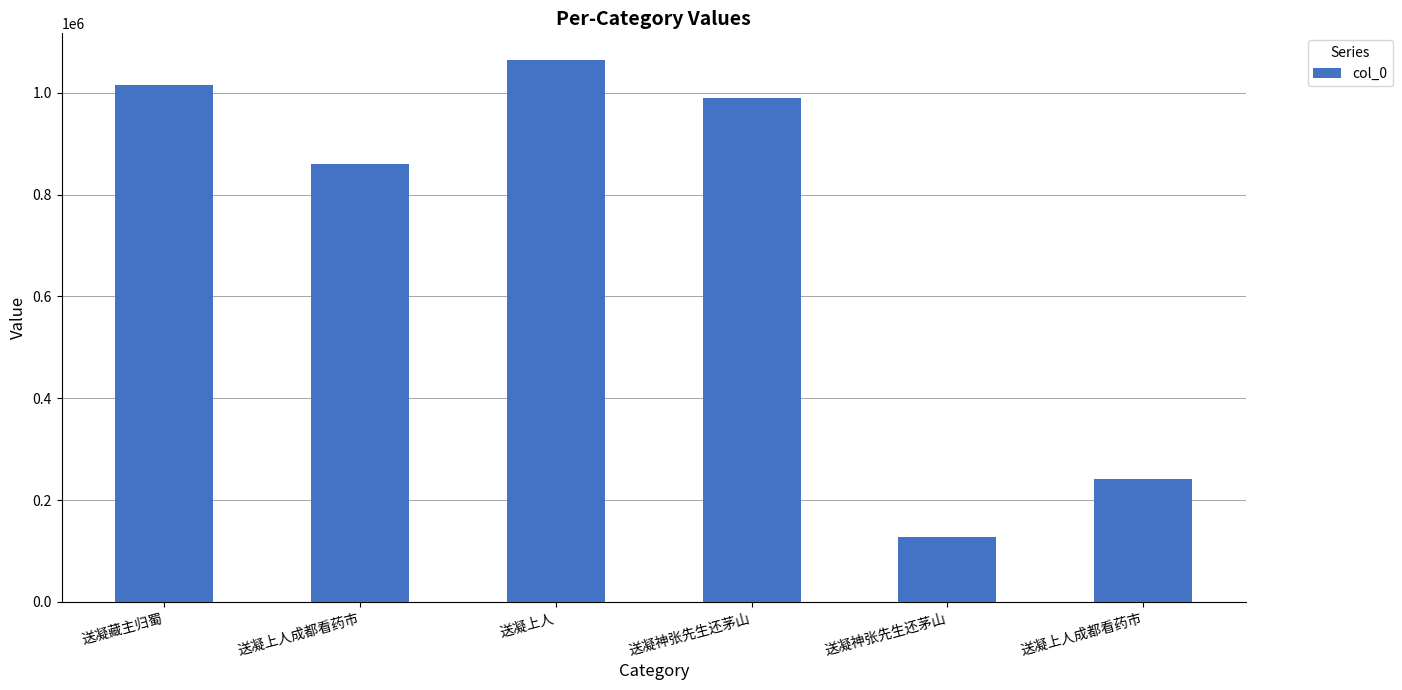

How many bars are there in total?

6